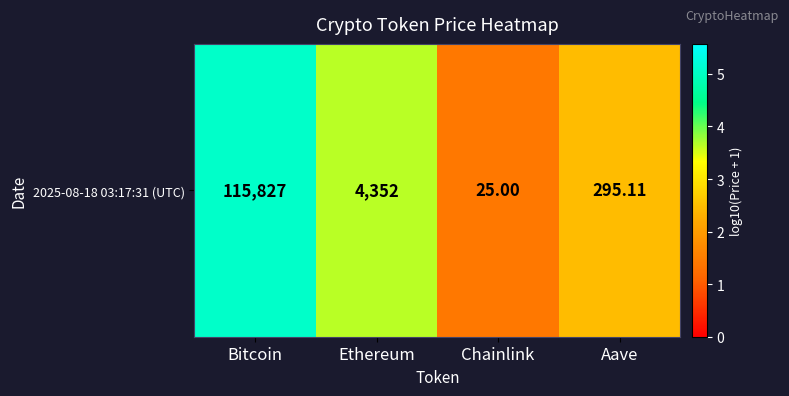

What is the minimum value shown in the chart?

1.4